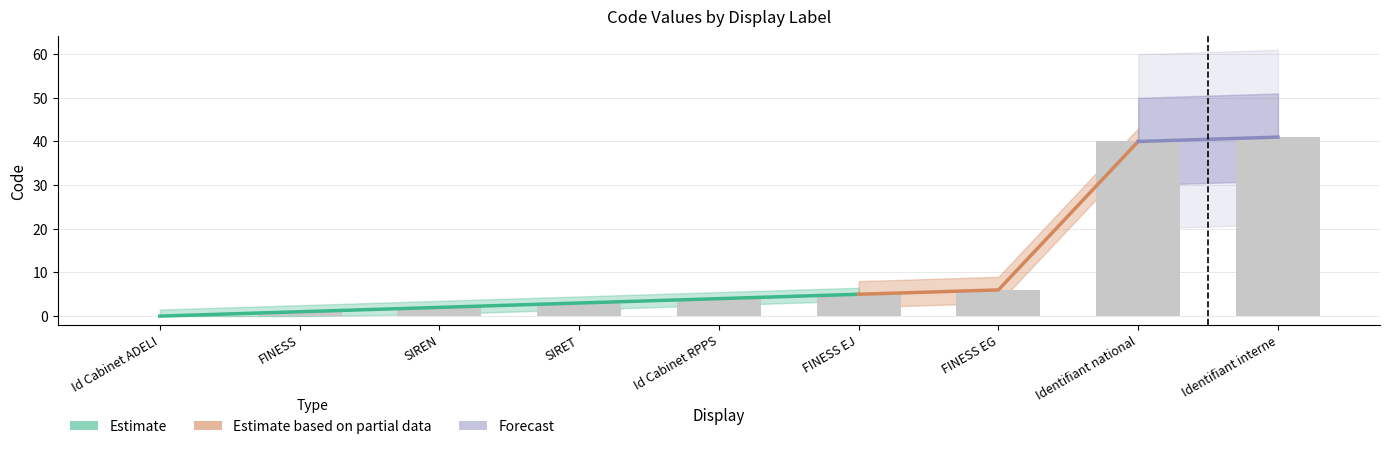

How many bars are there in total?

9